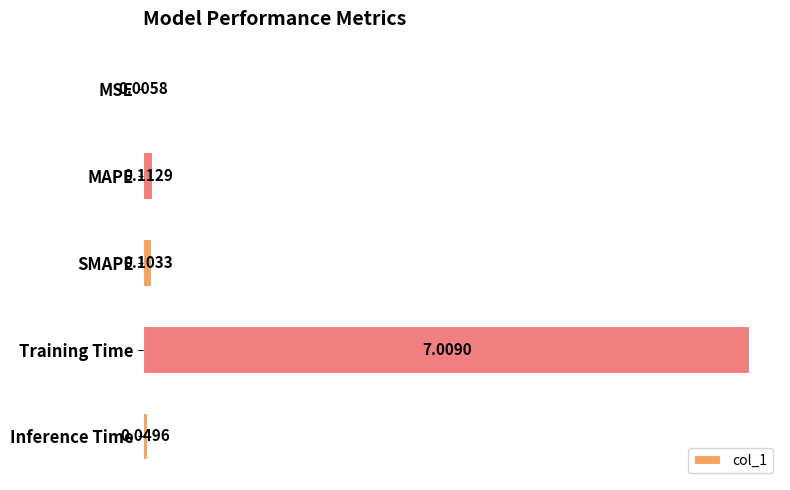

What is the sum of all values?

7.3